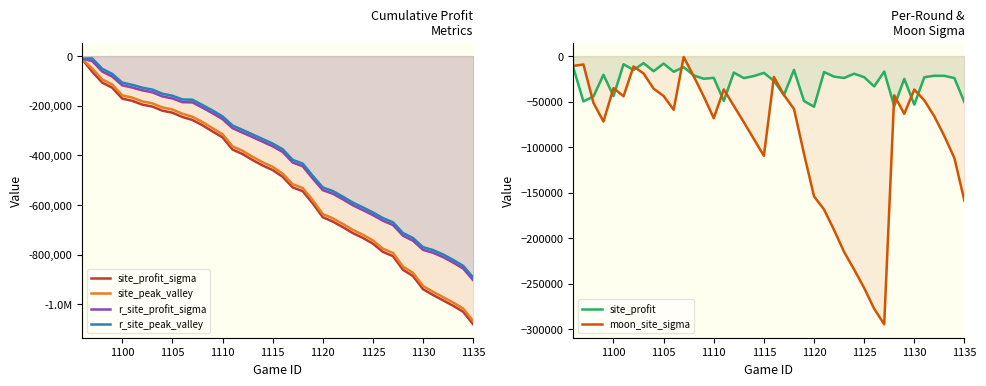

True or false: r_site_peak_valley and r_site_profit_sigma cross at least once.

False